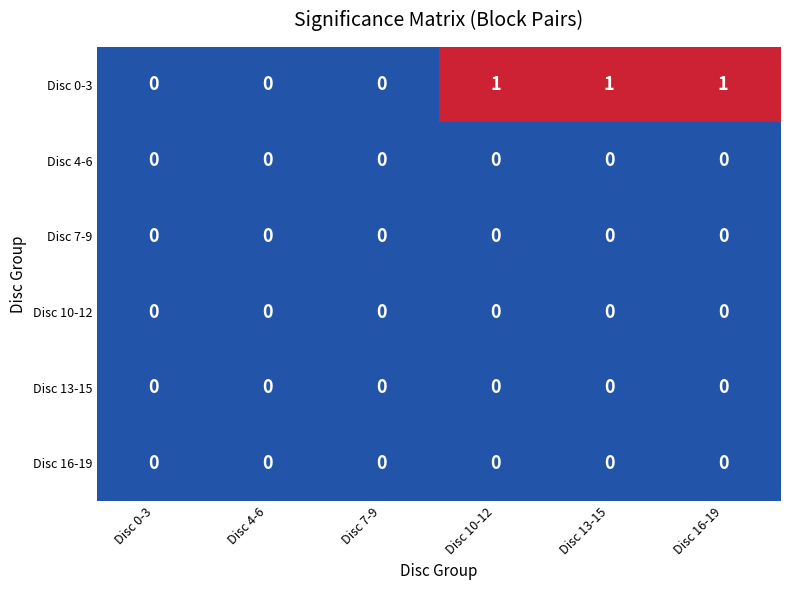

Count the Disc 0-3 values in the range 0 to 1.

6